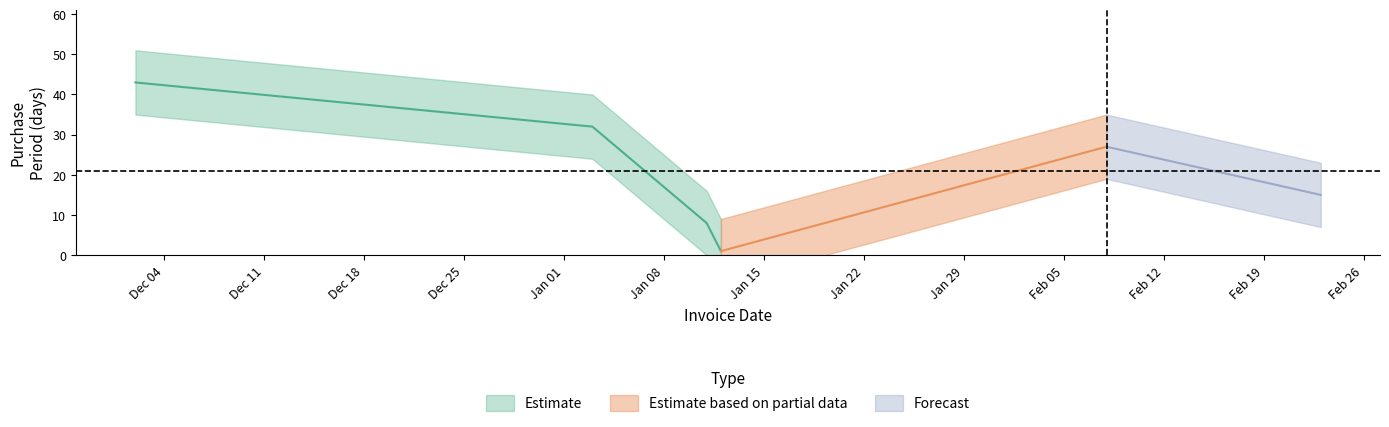

Reading left to right, transcribe all the data shown in this chart.

43	32	8	1	27	15